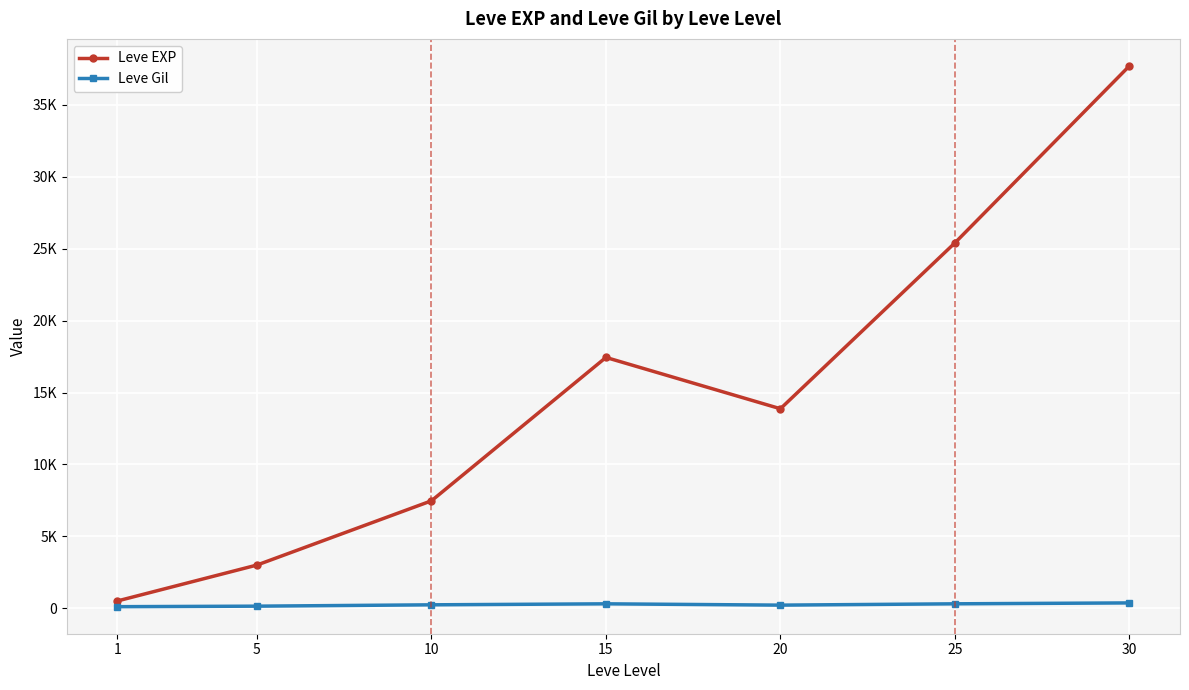

Which series has the largest range (max minus min)?

Leve EXP